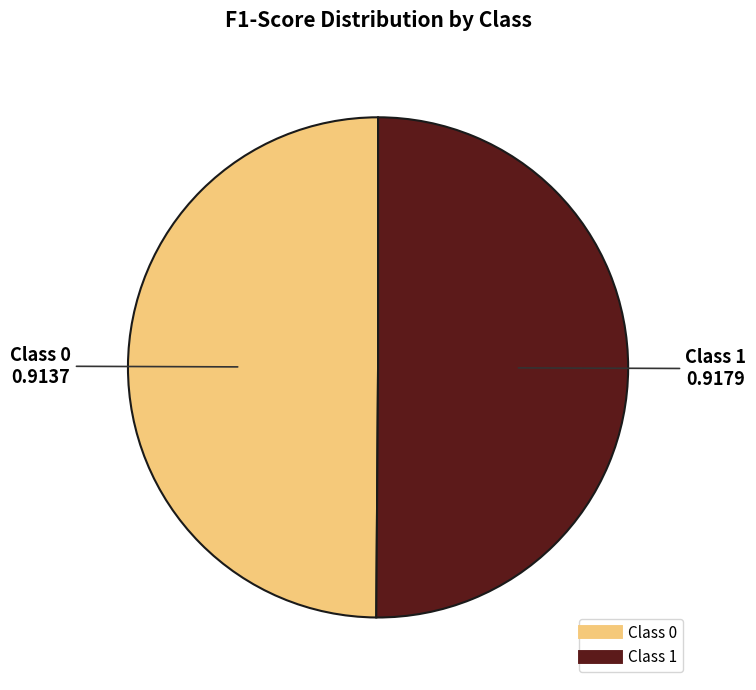

Count the number of slices in the pie.

2